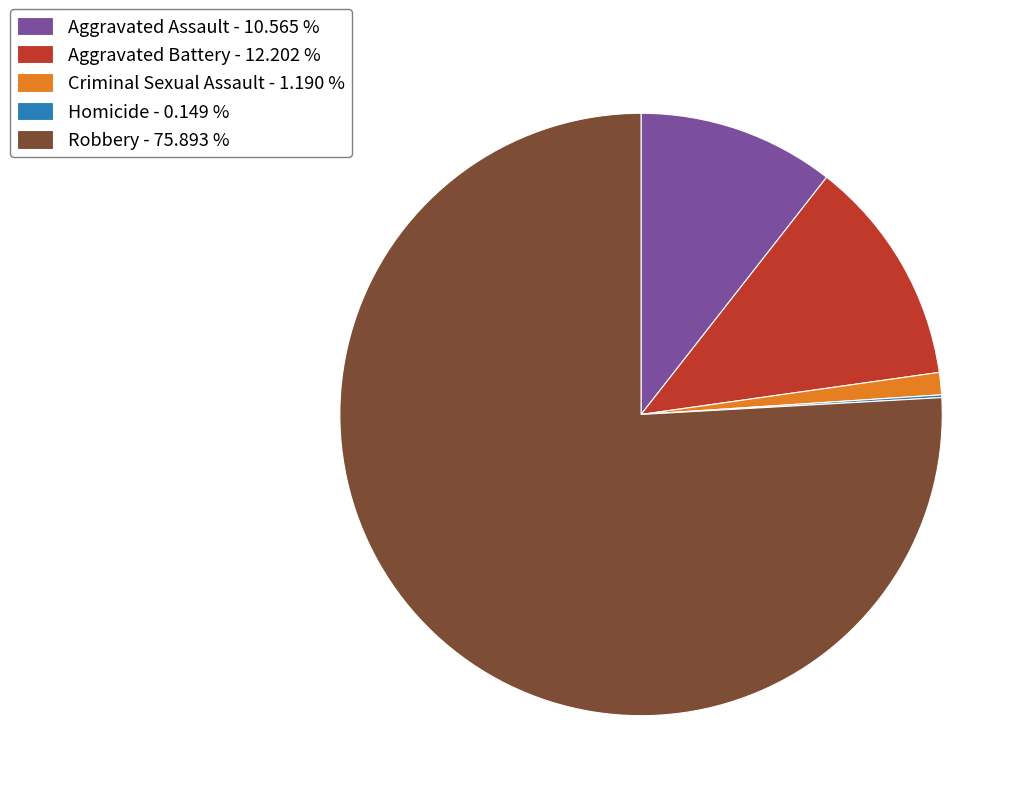

Which has a higher value, Criminal Sexual Assault - 1.190 % or Aggravated Assault - 10.565 %?

Aggravated Assault - 10.565 %